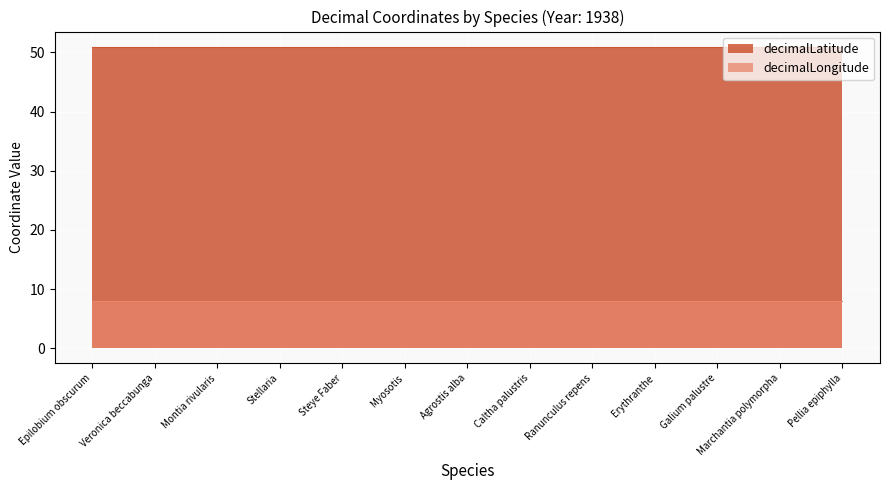

Which label corresponds to the smallest value in the chart?

Epilobium obscurum